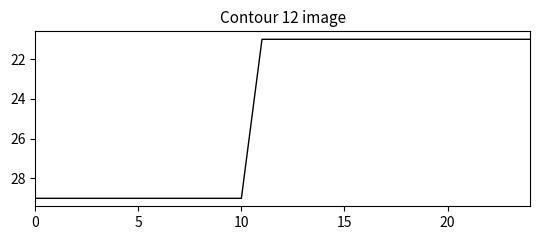

What is the difference between the maximum and minimum values?

8